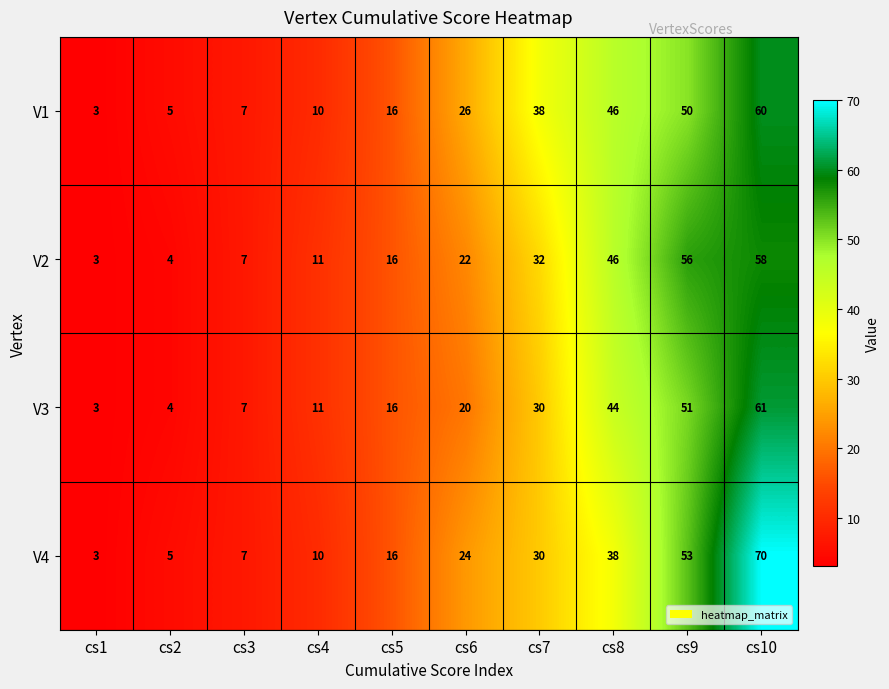

What is the difference between the V2 values at cs7 and cs8?

14